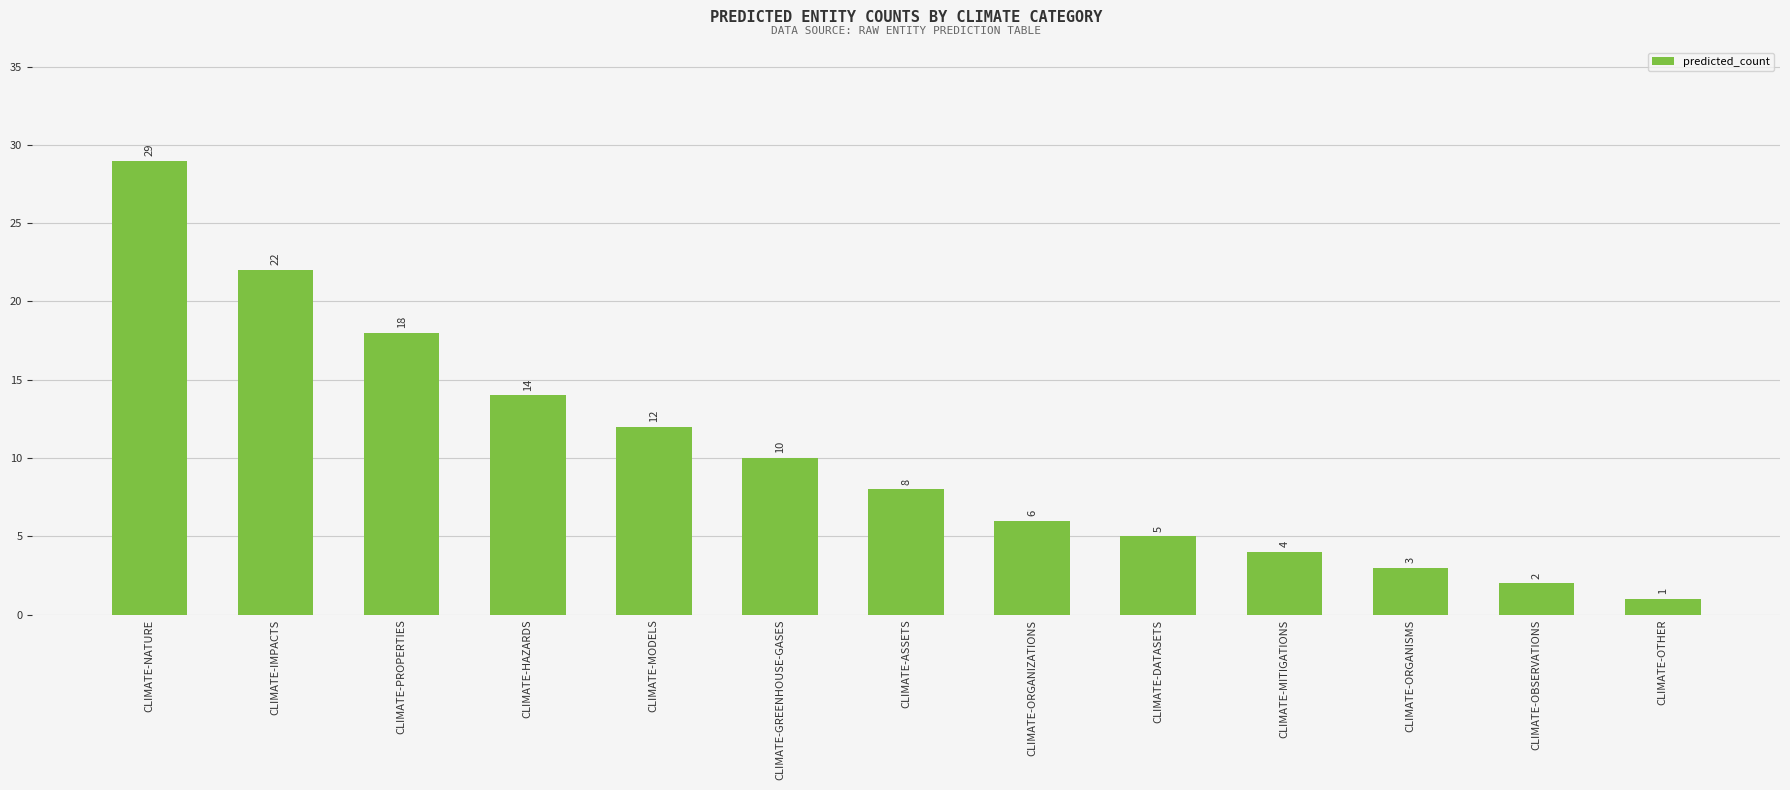

Which label corresponds to the smallest value in the chart?

CLIMATE-OTHER